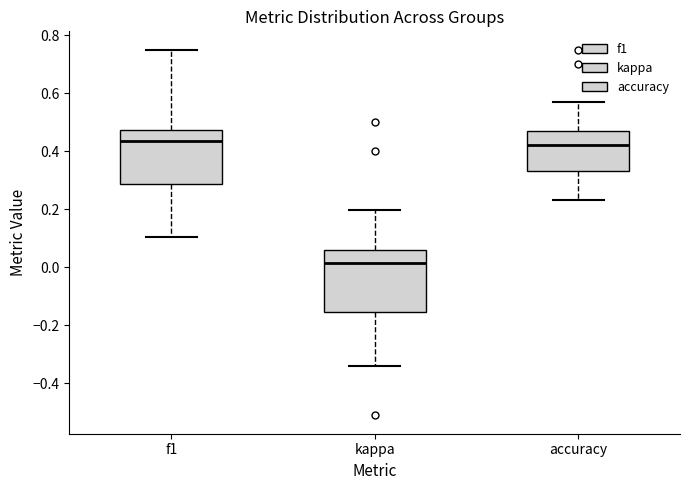

Reading left to right, transcribe this box plot: for each box, give where its median line is, the range the box spans, and where its two whiskers end, as read against the y-axis. The values are not printed on the chart, so give them approximately, as read against the axis.

f1: median 0.44, box 0.28 to 0.48, whiskers 0.10 to 0.76
kappa: median 0.02, box -0.16 to 0.06, whiskers -0.34 to 0.20
accuracy: median 0.42, box 0.34 to 0.48, whiskers 0.24 to 0.58